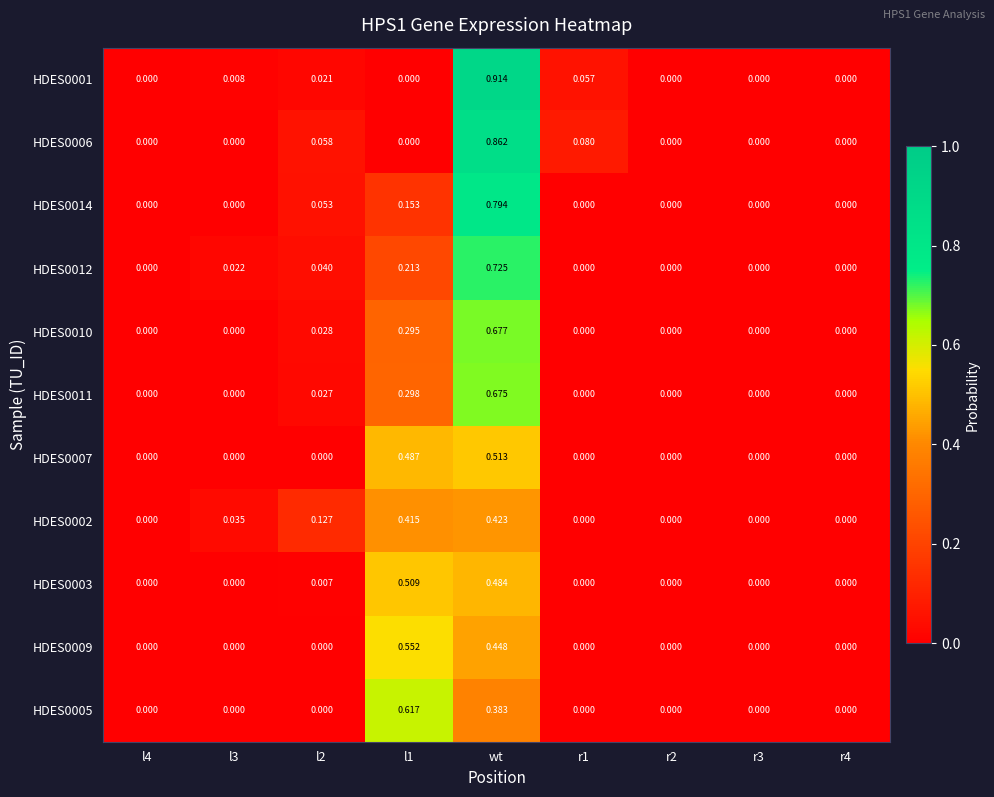

How many categories are shown in the chart?

9